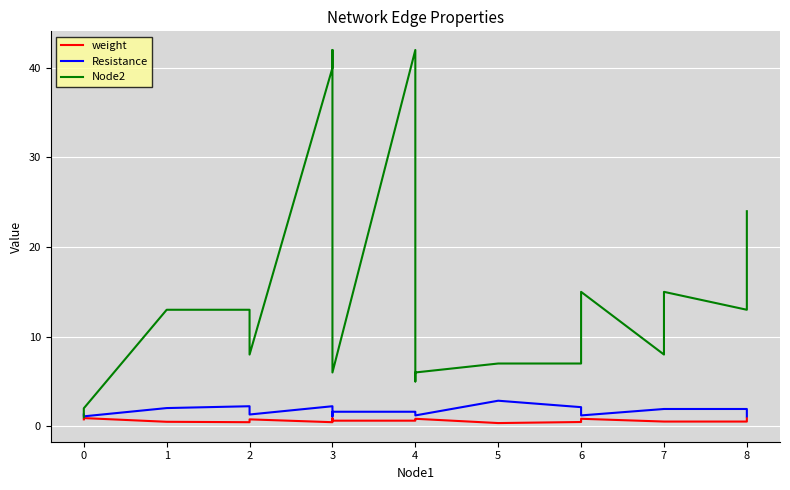

True or false: Node2 has more than 0 interior local peaks.

True